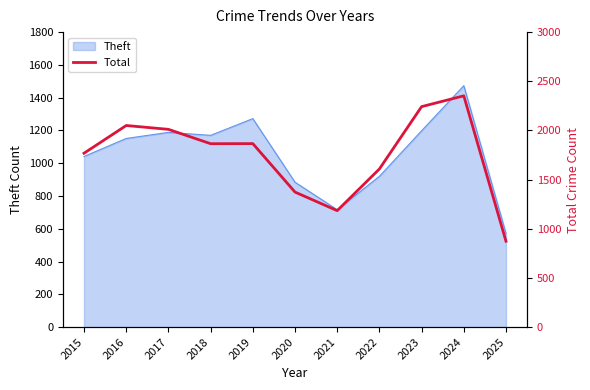

What is the smallest value displayed?

873